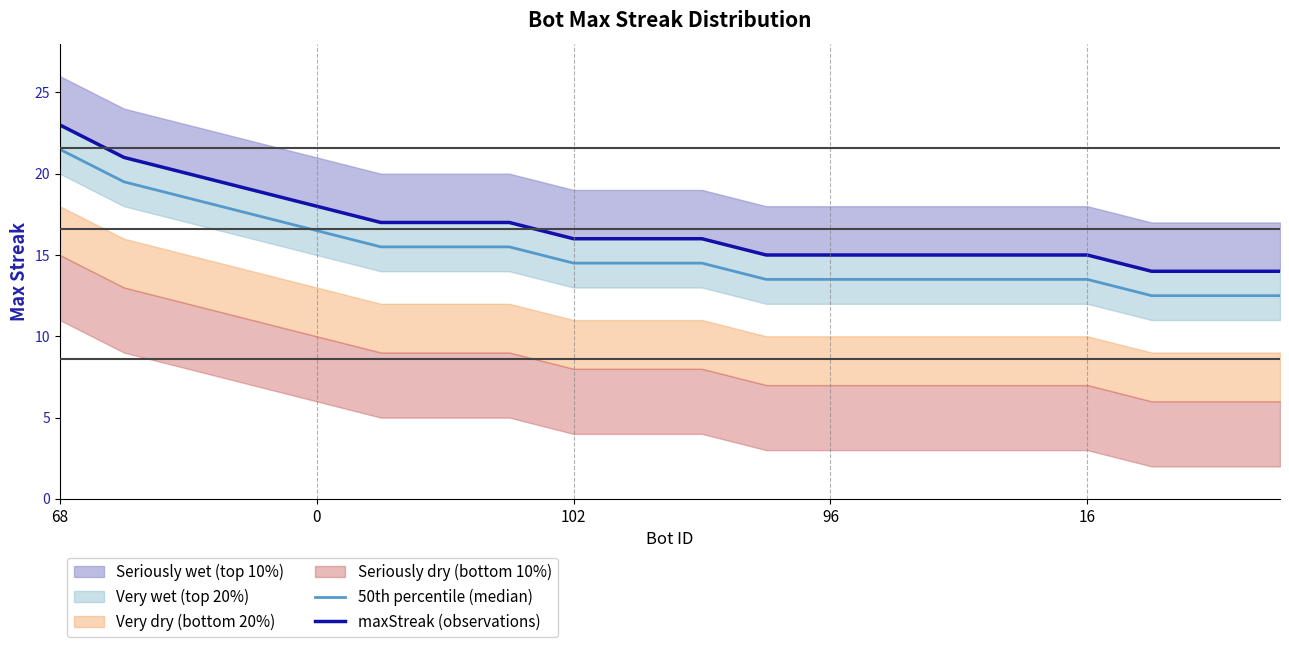

Which series has the largest total across all categories?

maxStreak (observations)